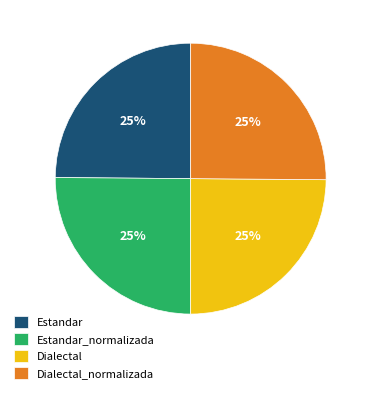

To the nearest percent, what is the combined percentage of Dialectal and Estandar?

50%